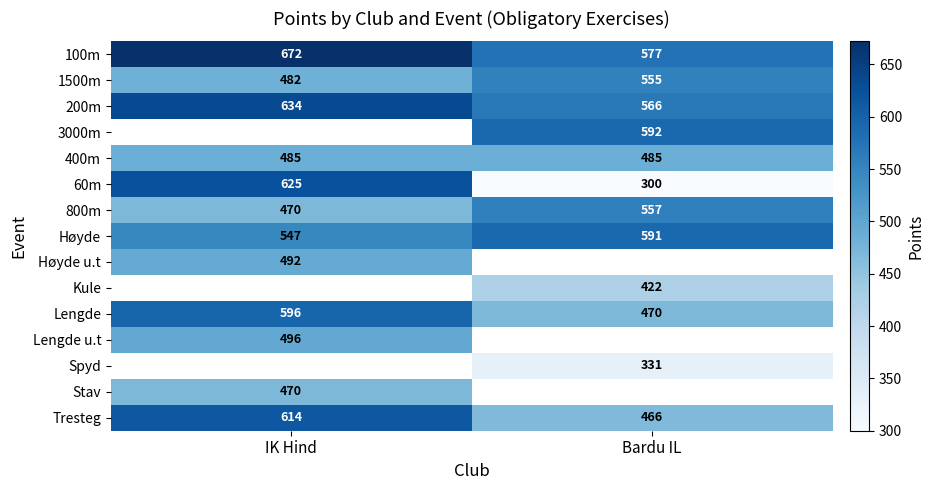

Which category has the lowest value in the 1500m series?

IK Hind